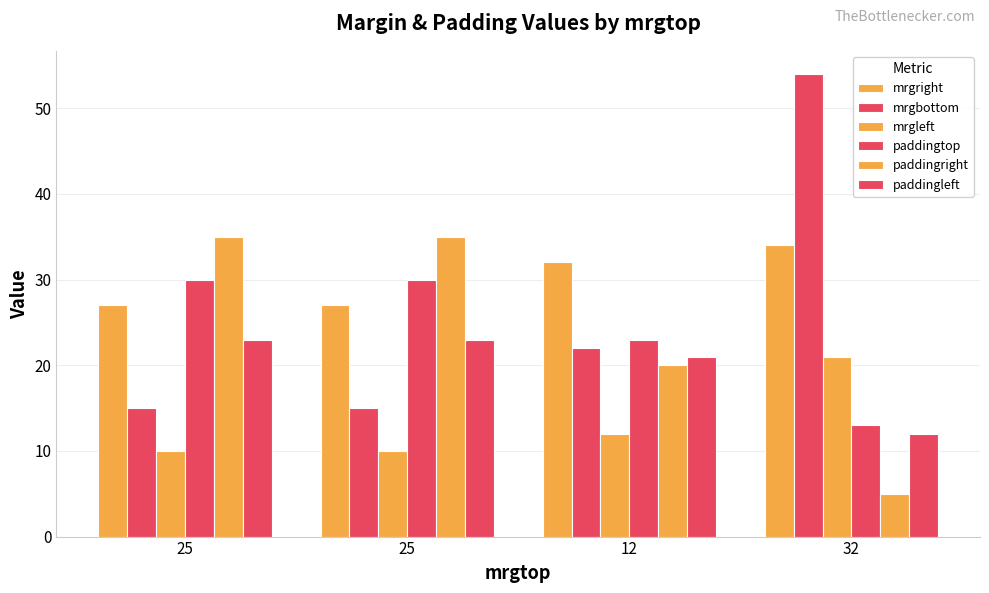

How many series are shown in this chart?

6